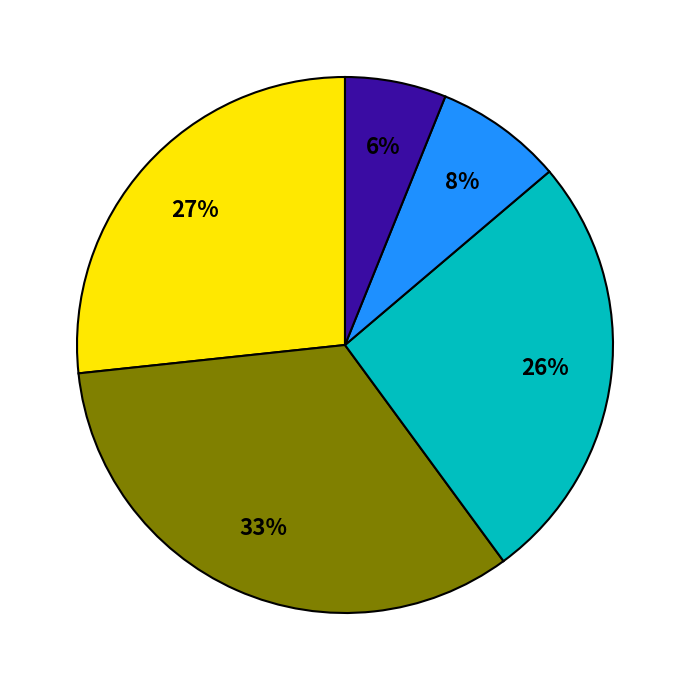

To the nearest percent, what is the average slice percentage?

20%